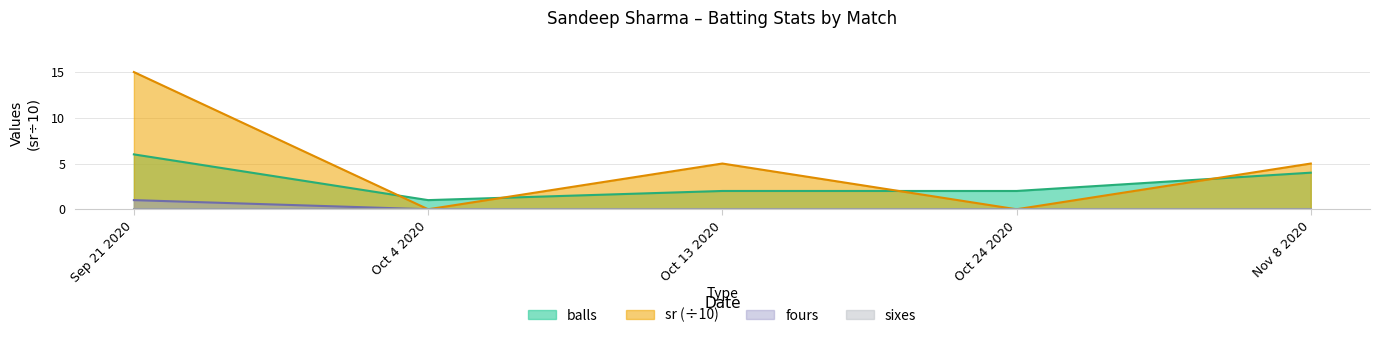

What is the difference between the highest and lowest values at Oct 13 2020?

5